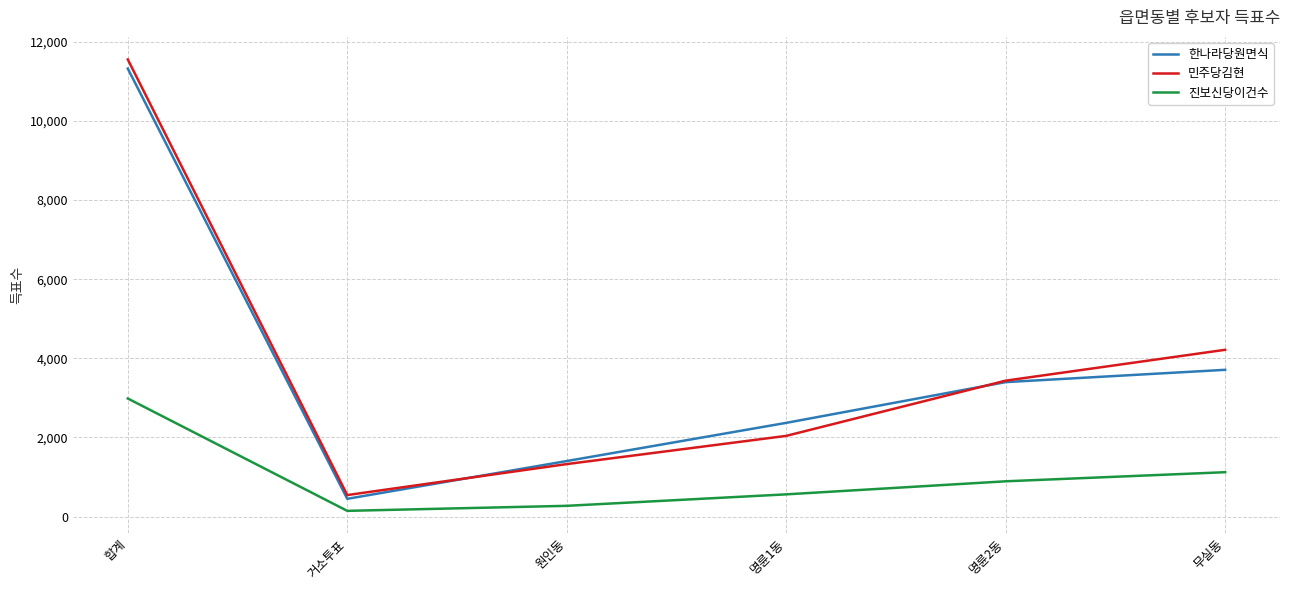

The 민주당김현 series shows 331 at 원인동. True or false?

False